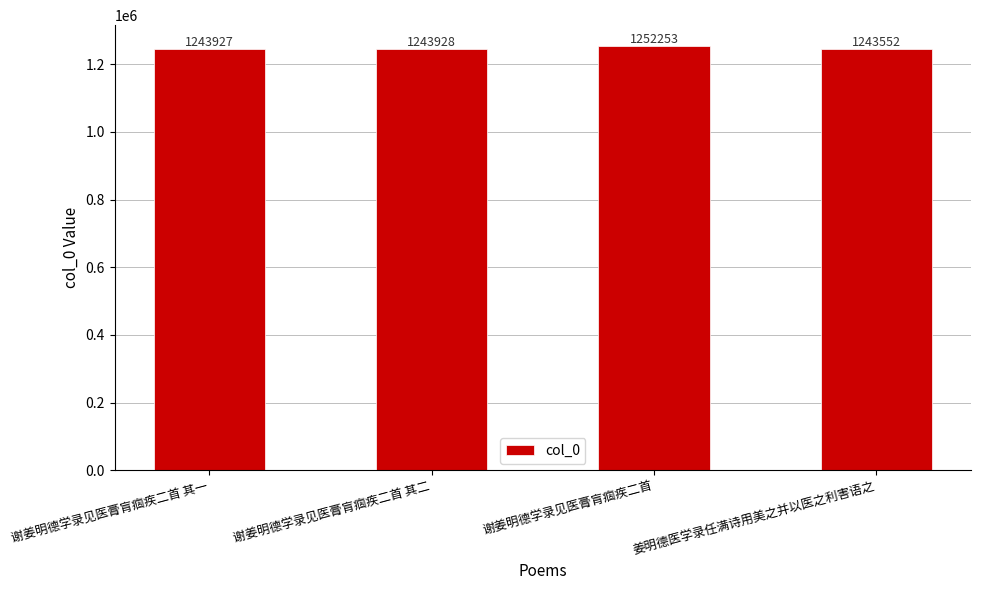

Reading left to right, what are all the values shown in this chart?

谢姜明德学录见医膏肓痼疾二首 其一=1243927	谢姜明德学录见医膏肓痼疾二首 其二=1243928	谢姜明德学录见医膏肓痼疾二首=1252253	姜明德医学录任满诗用美之并以医之利害语之=1243552